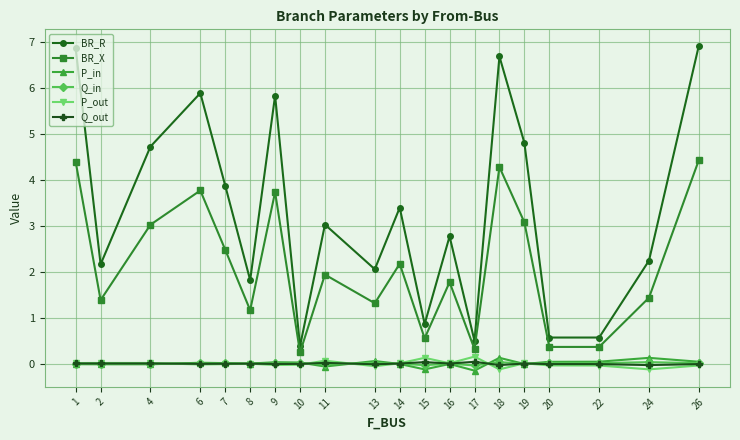

How many data points does each series have?

20